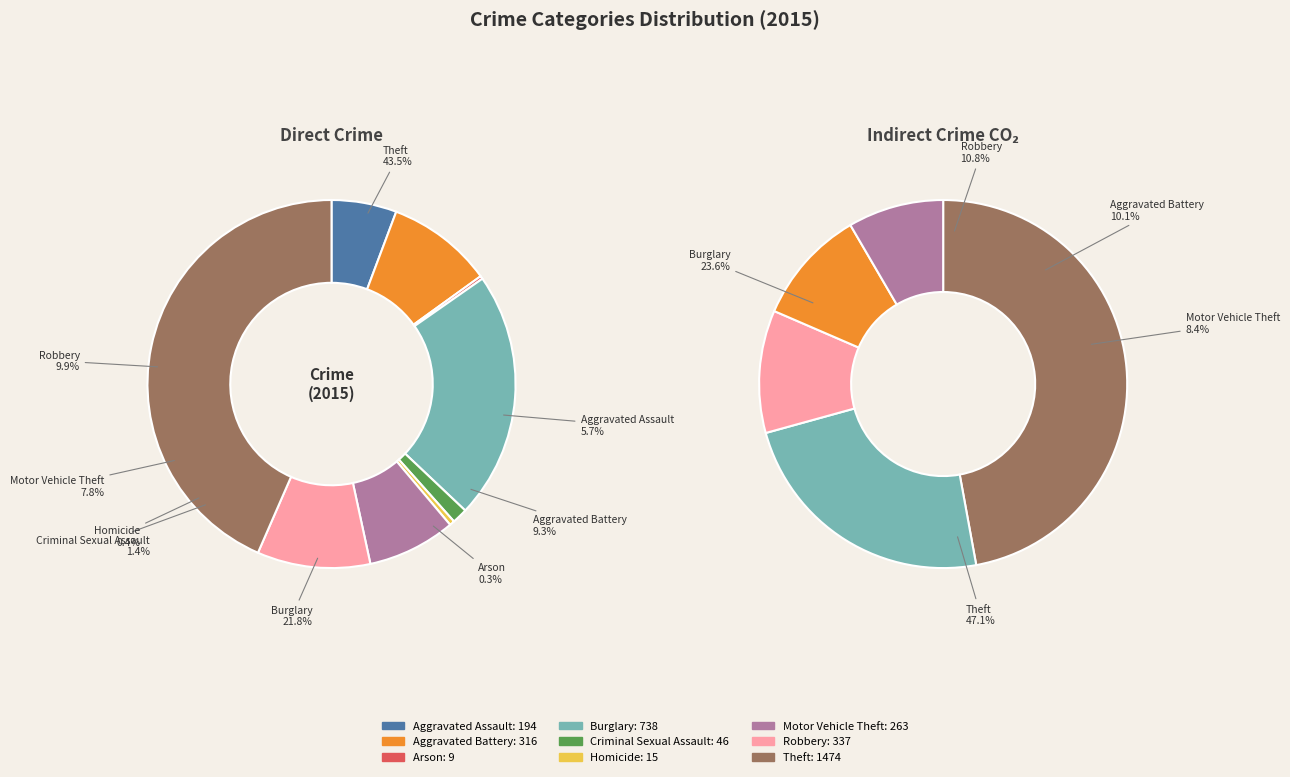

Which has a higher value, Motor Vehicle Theft or Aggravated Assault?

Motor Vehicle Theft